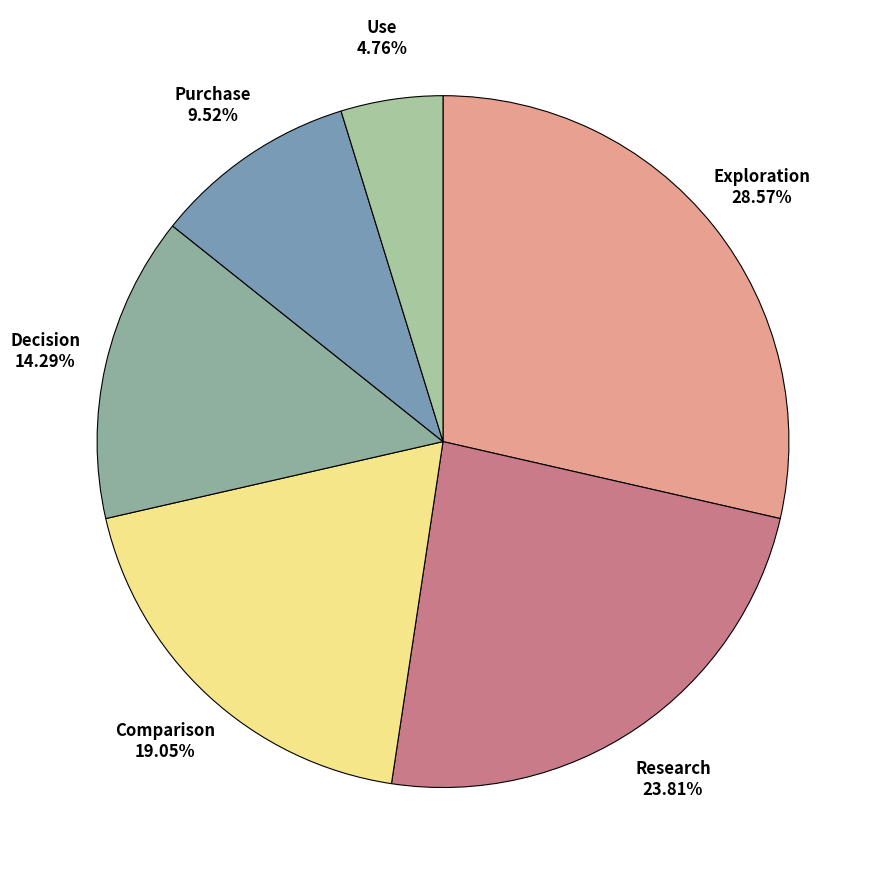

How many segments does this pie chart have?

6